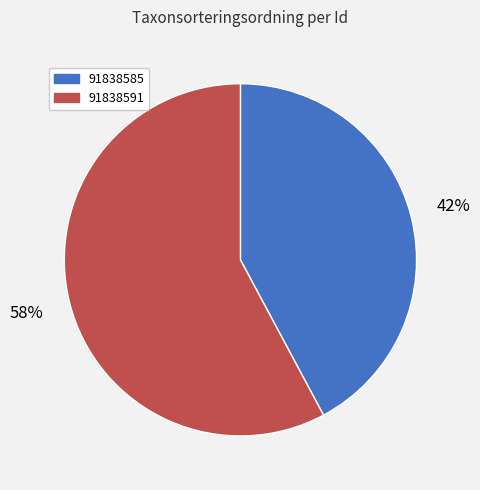

What is the largest slice in the pie chart?

91838591